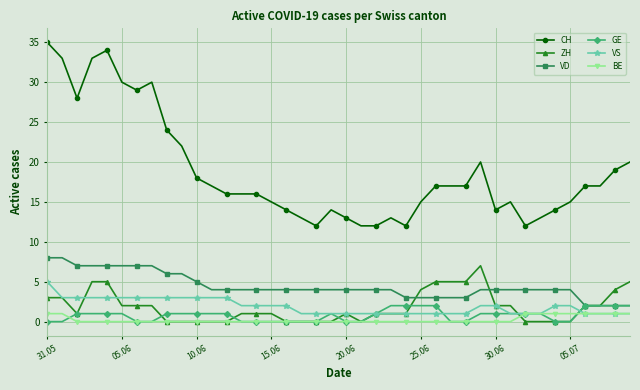

How many ZH values are between 0 and 3?

31